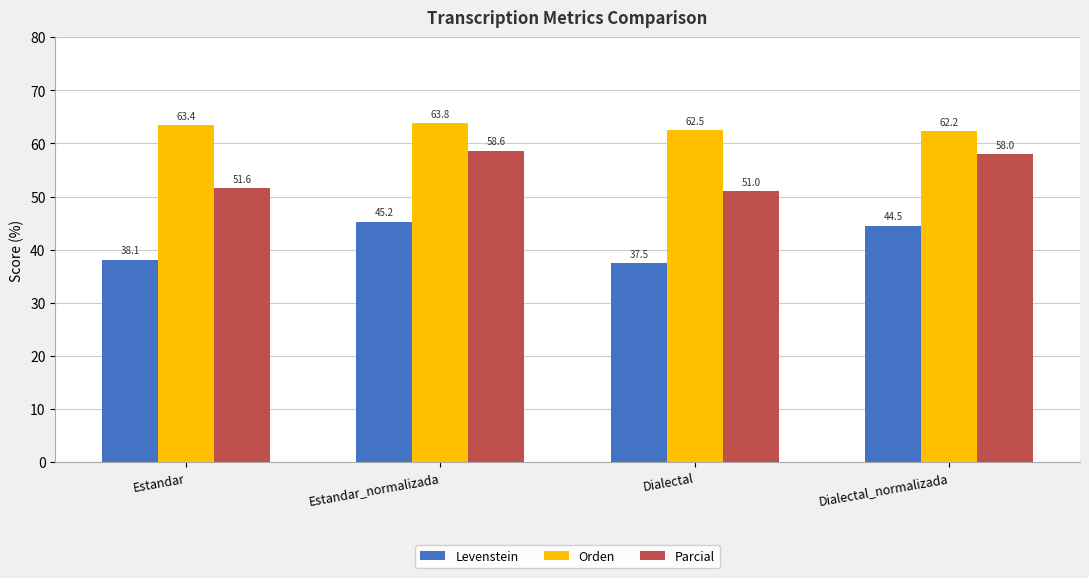

How many groups of bars are there?

4